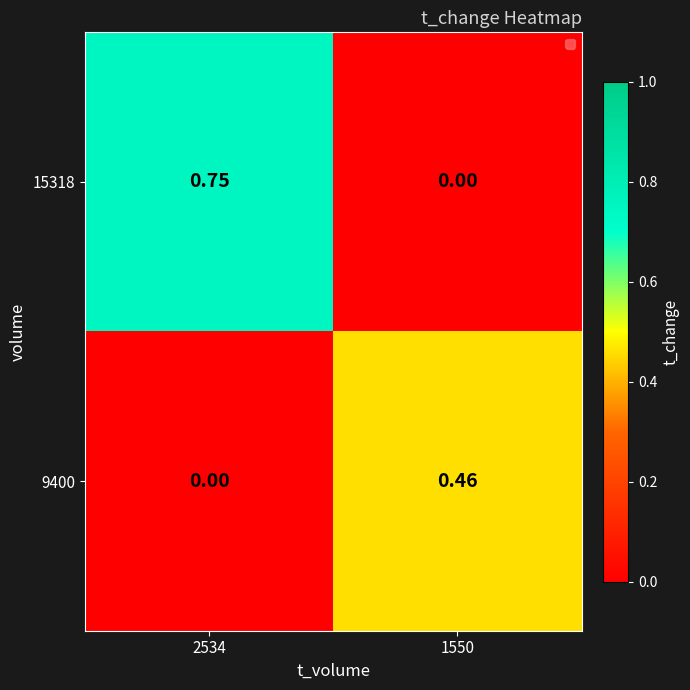

At how many categories does at least one series exceed 0?

2